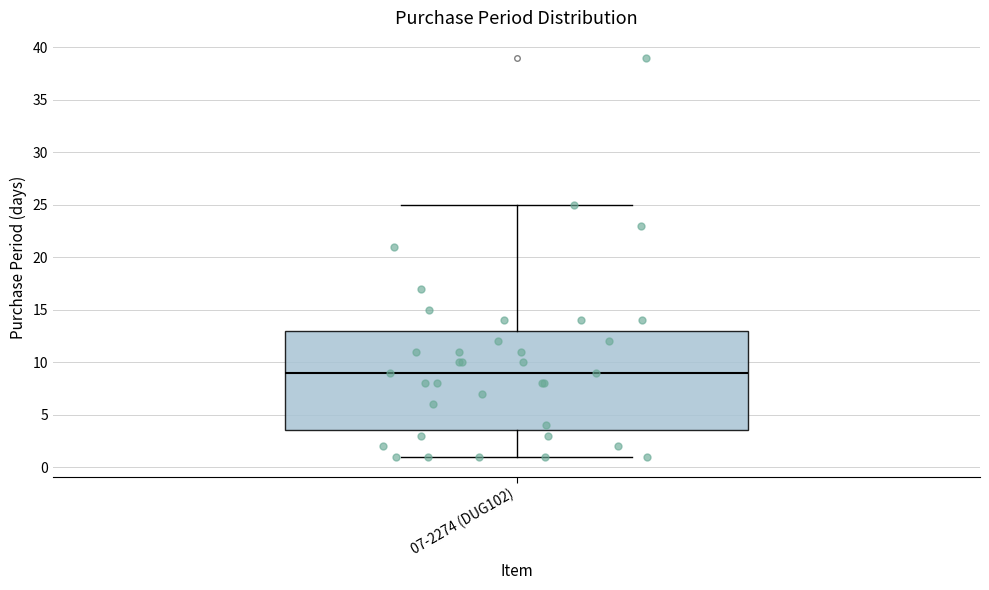

Read this box plot against the y-axis: the position of the median line, the range covered by the box, and the ends of both whiskers. The values are not printed on the chart, so give them approximately, as read against the axis.

median 9.0, box 3.5 to 13.0, whiskers 1.0 to 25.0